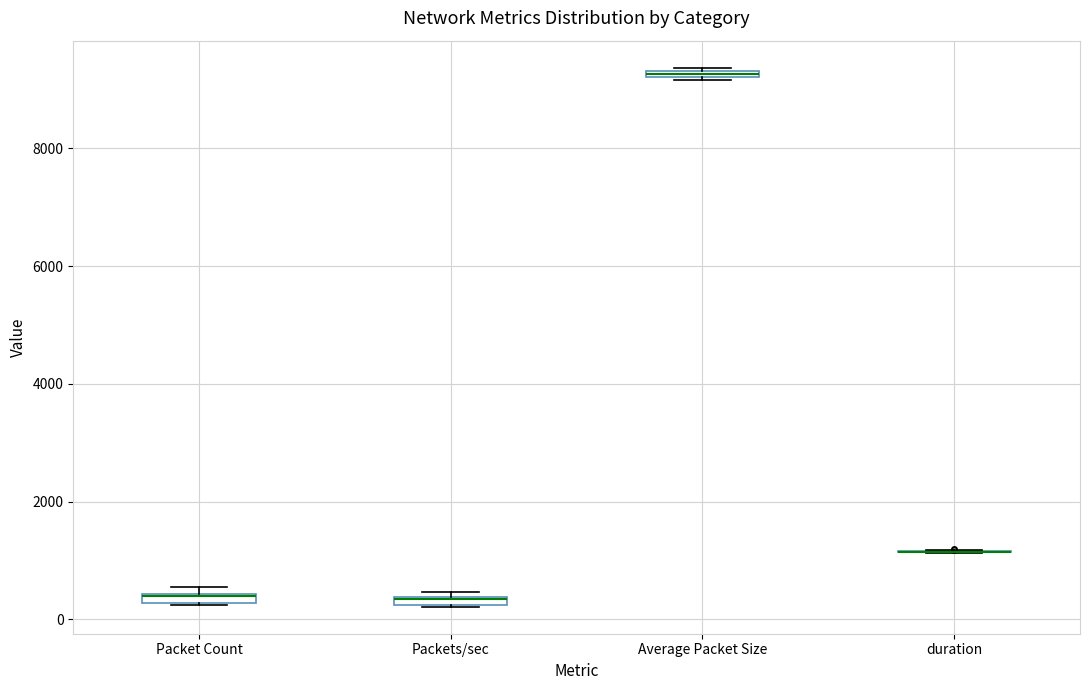

Where is the upper edge of the box for Average Packet Size on the y-axis? The values are not printed on the chart, so give them approximately, as read against the axis.

9400